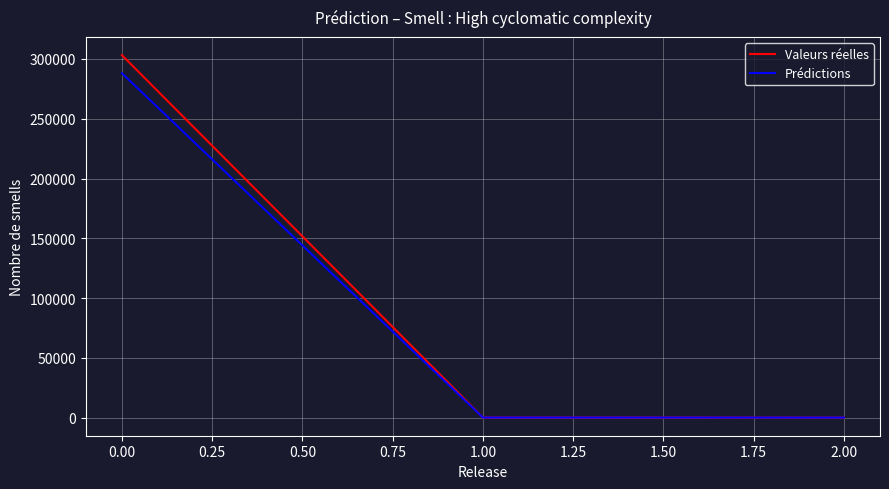

Which series changed the most between 0.00 and 1.00?

Valeurs réelles